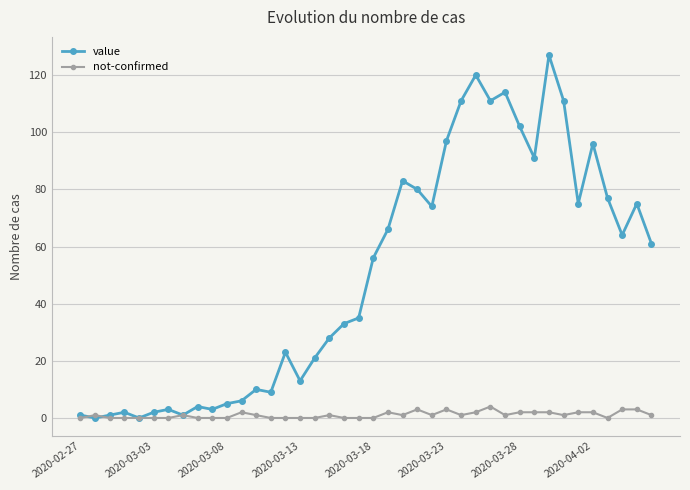

What is the greatest value displayed?

127